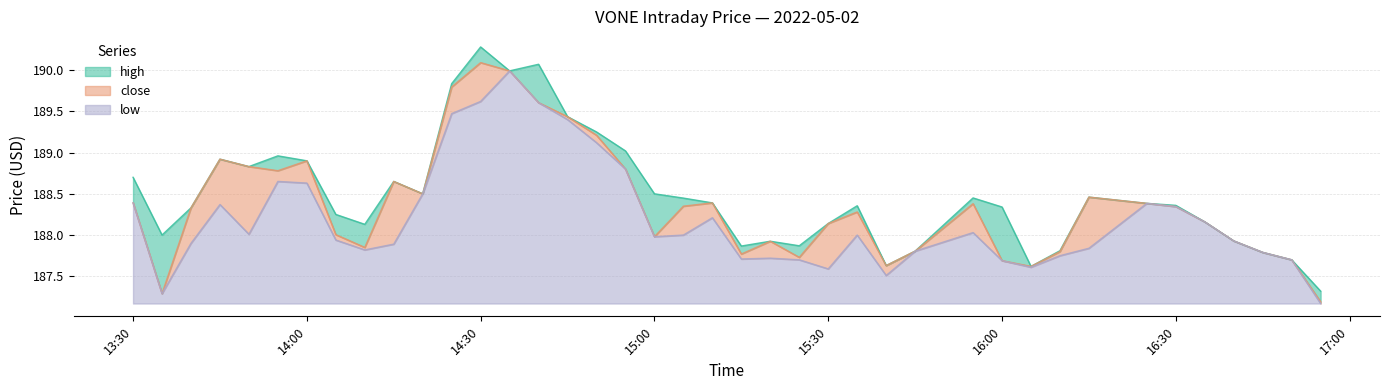

What is the difference between the maximum and minimum values in the high series?

3.0